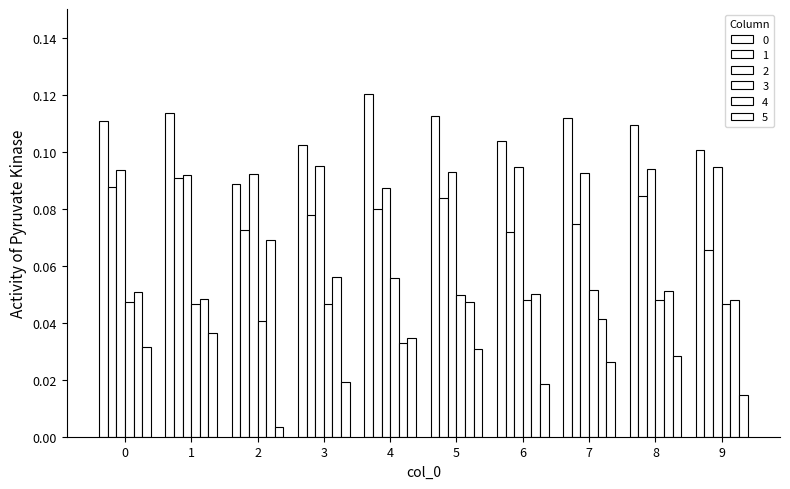

Count the 2 values in the range 0 to 1.

10